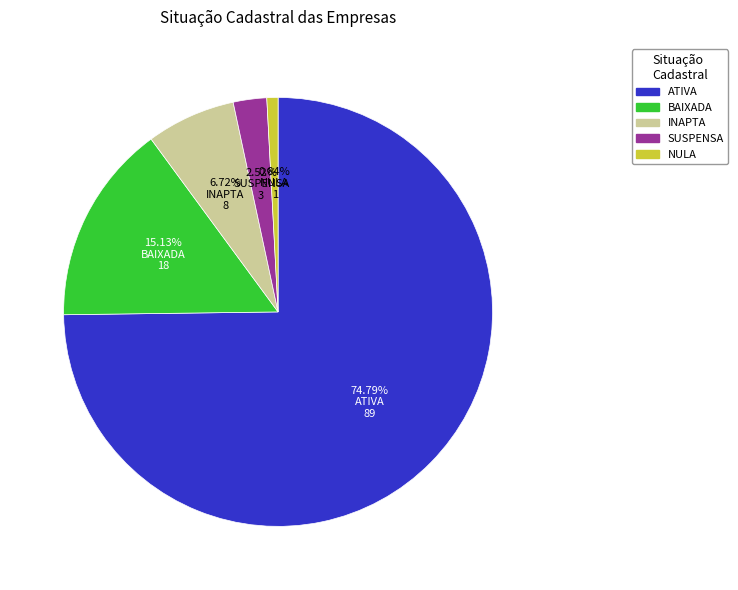

Count the number of slices in the pie.

5